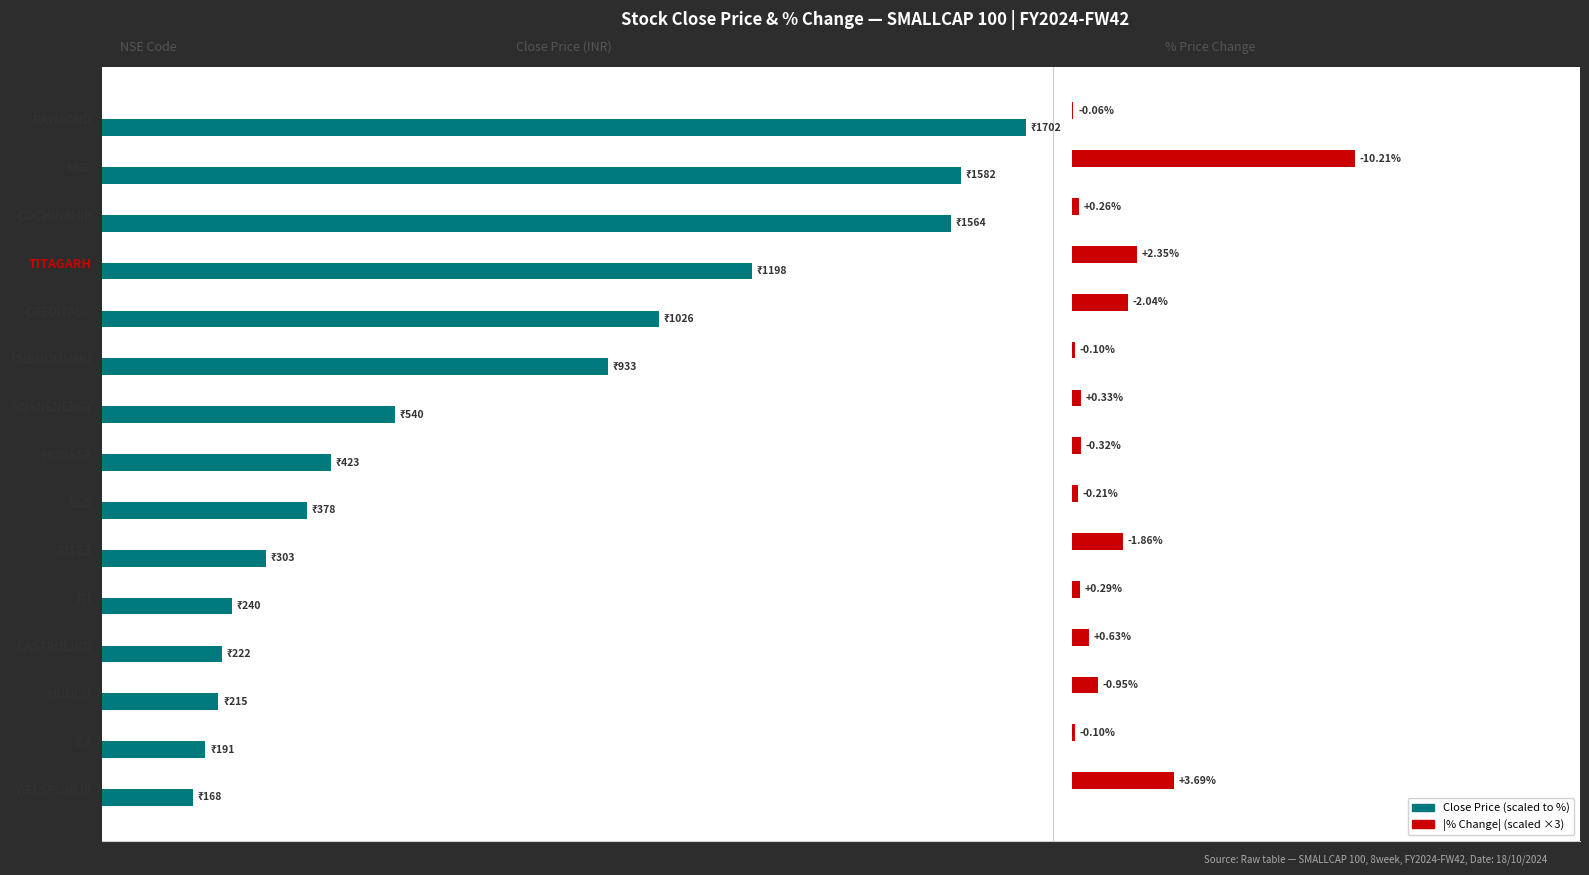

Read the |% Change| (scaled) value at PNBHOUSING.

0.3